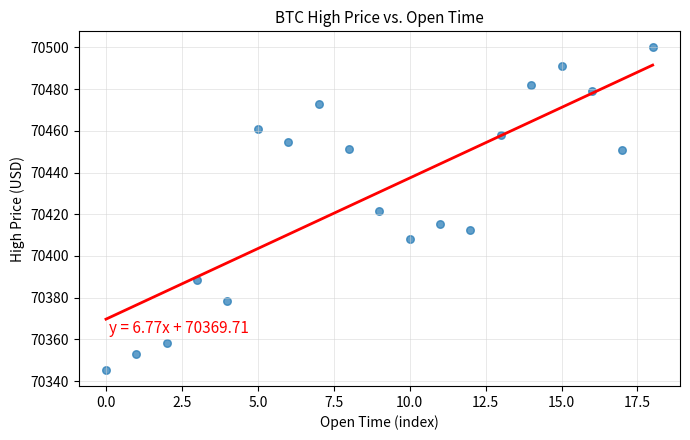

What is the range of Y values (max minus min)?

154.6